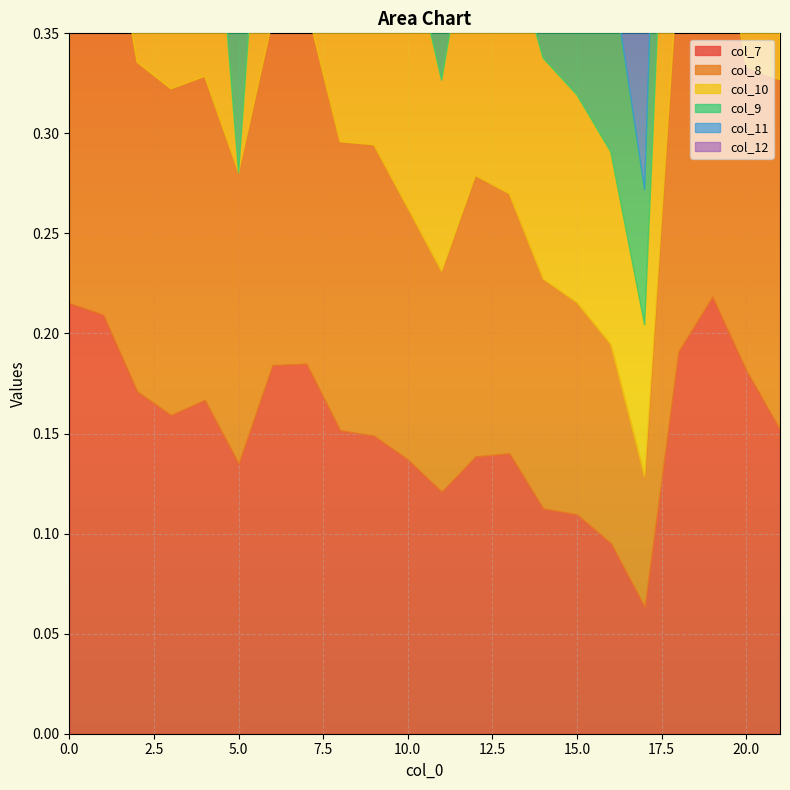

In col_9, how many points are higher than both neighbors (excluding endpoints)?

5